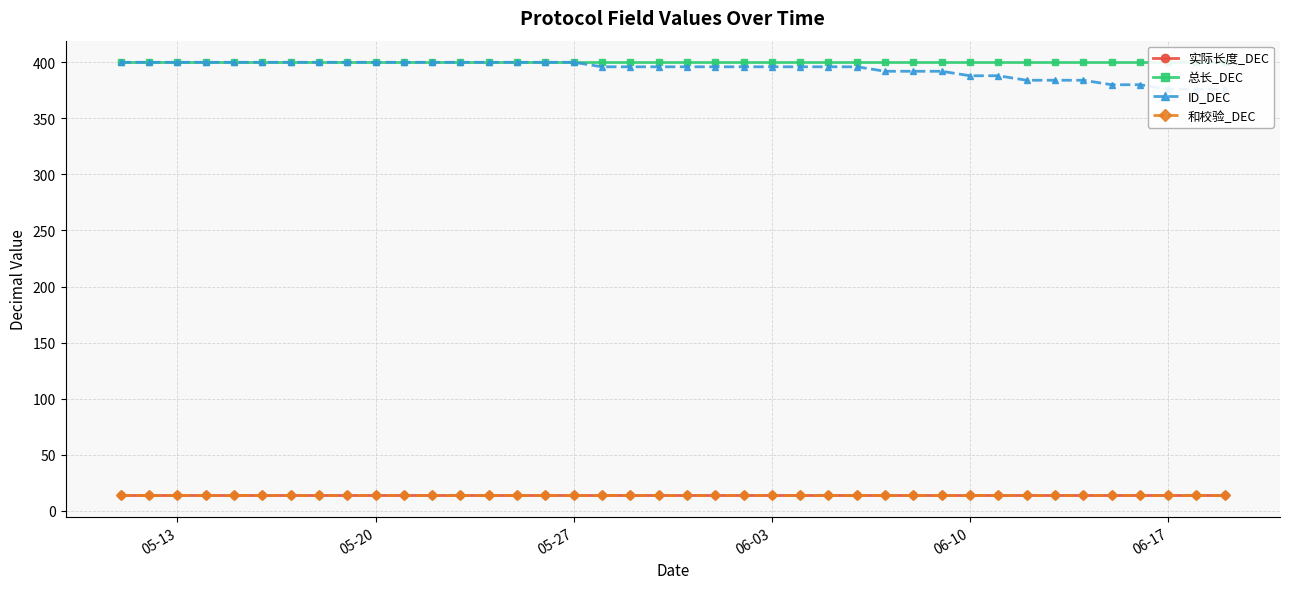

Does the chart display data point markers on the line(s)?

Yes